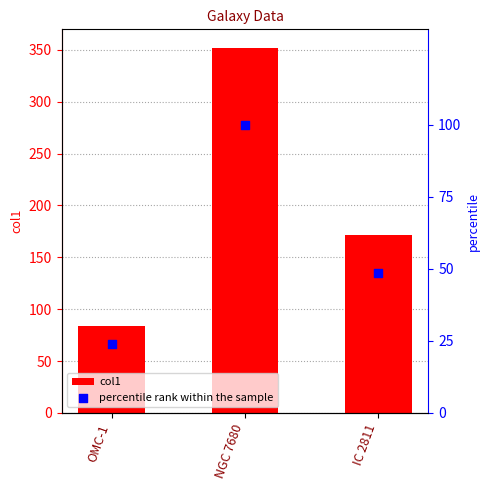

Which series has the largest total across all categories?

col1